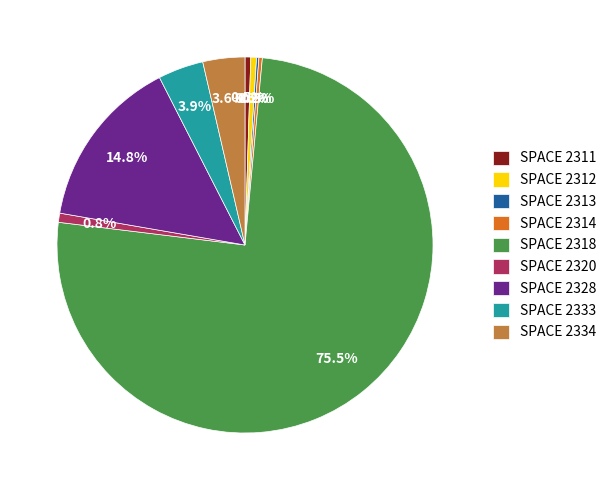

Which has a higher value, SPACE 2318 or SPACE 2311?

SPACE 2318